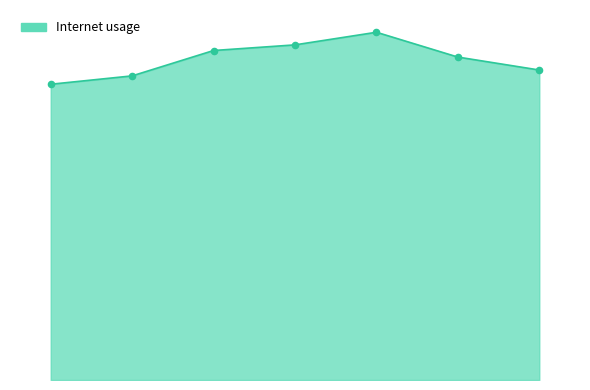

Does the chart have visible grid lines?

No